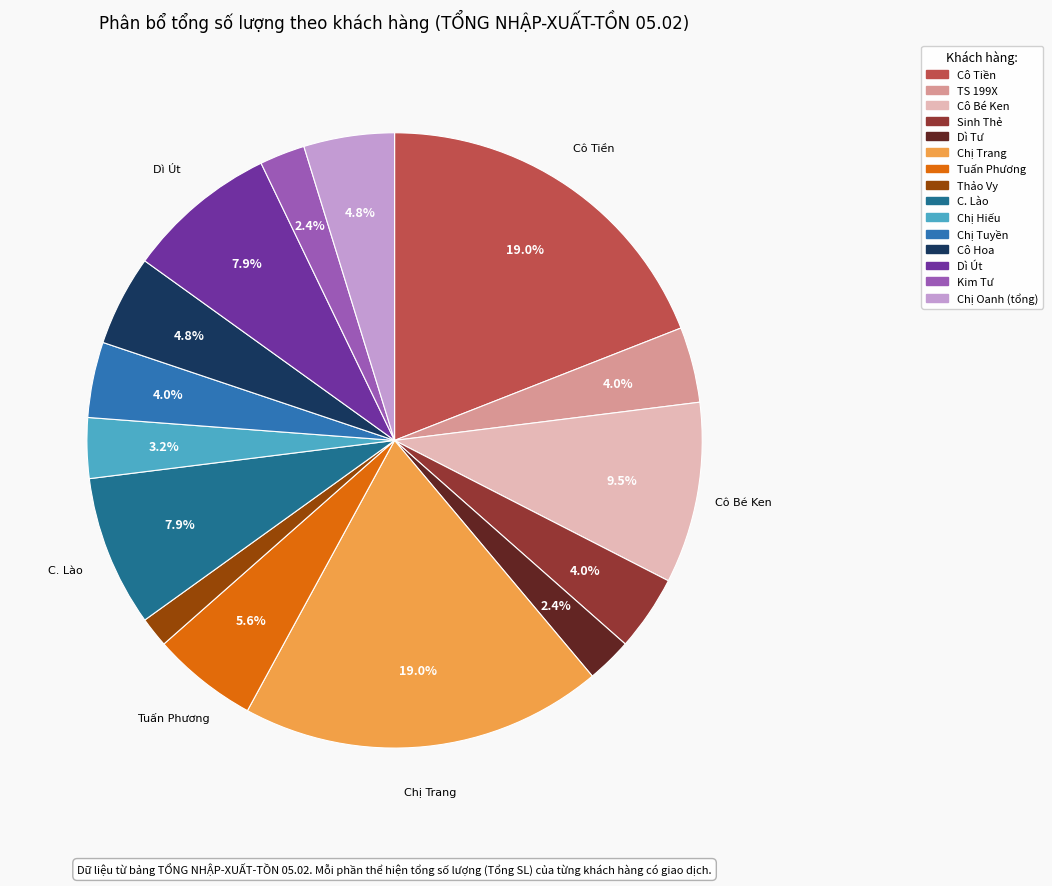

Count the number of slices in the pie.

15